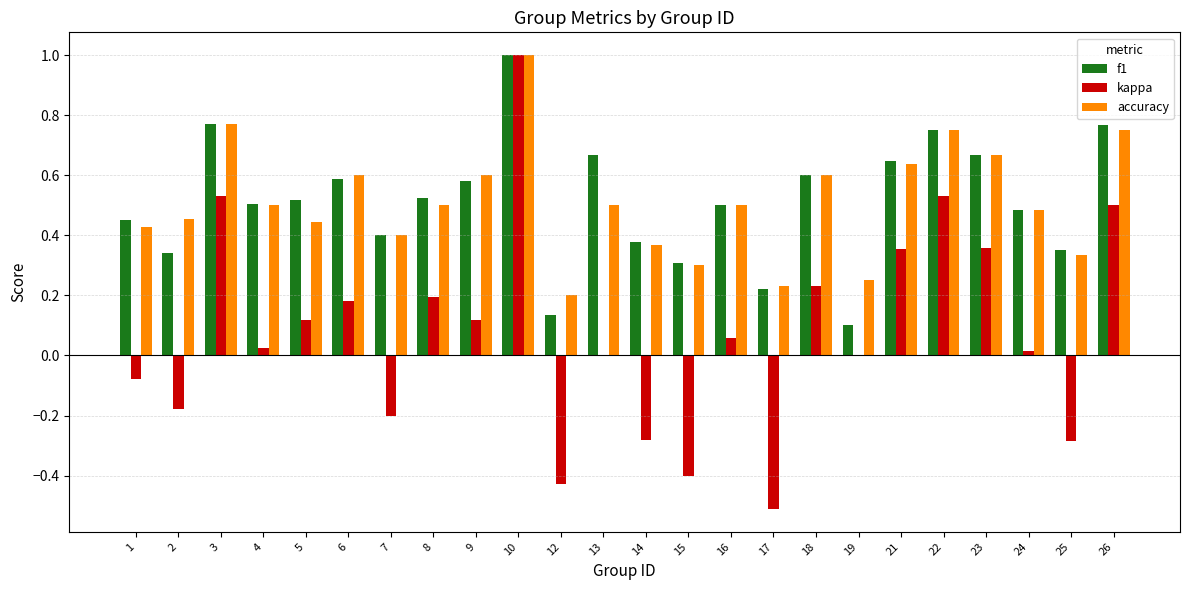

At which category is the sum across all series the highest?

10